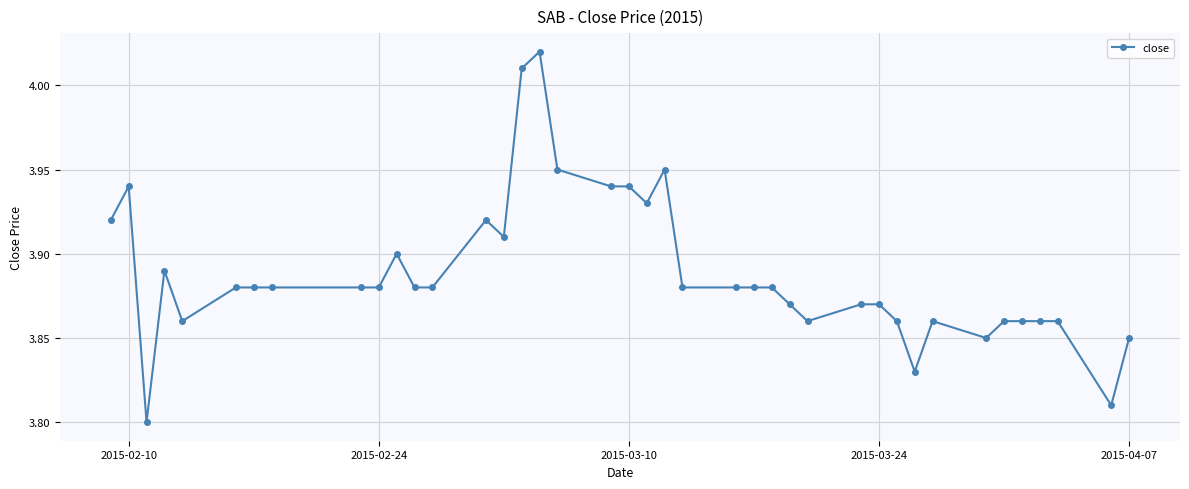

What is the sum of all values?

155.5